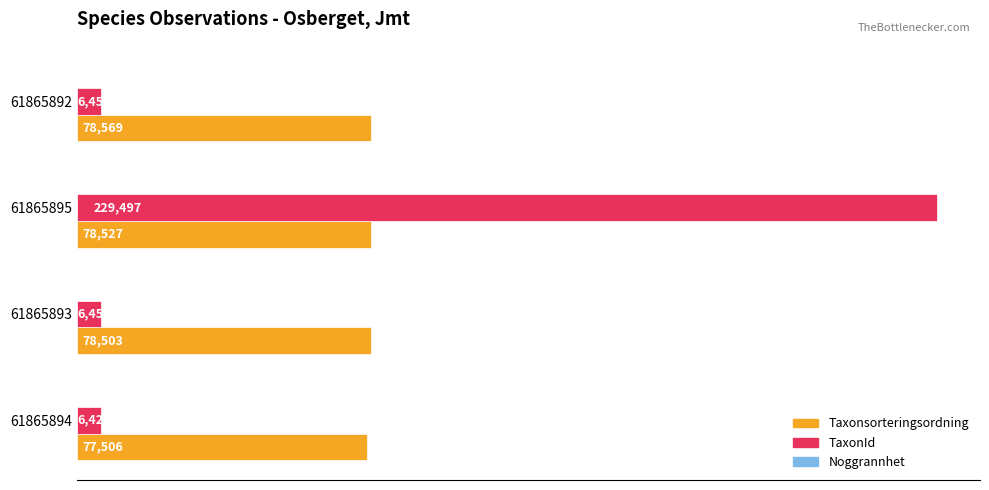

Count the number of categories in the chart.

4